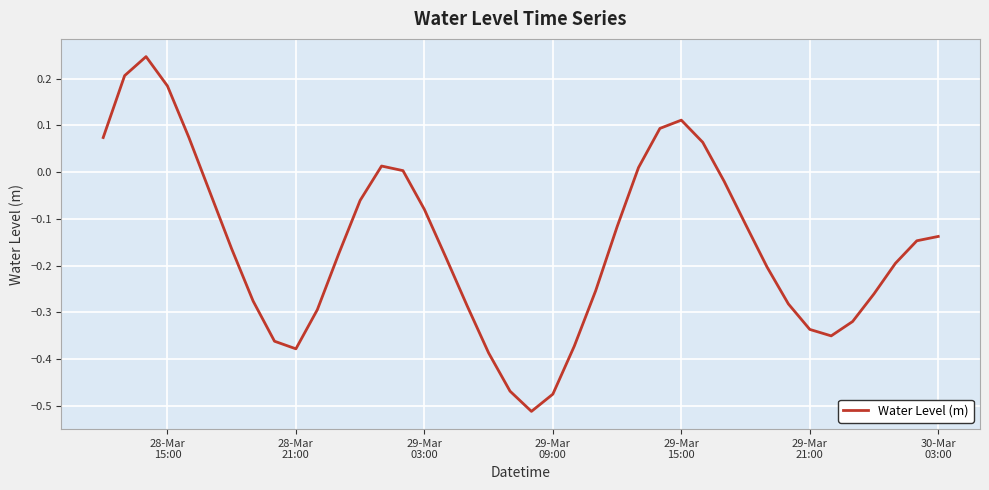

What is the difference between the maximum and minimum values?

0.8